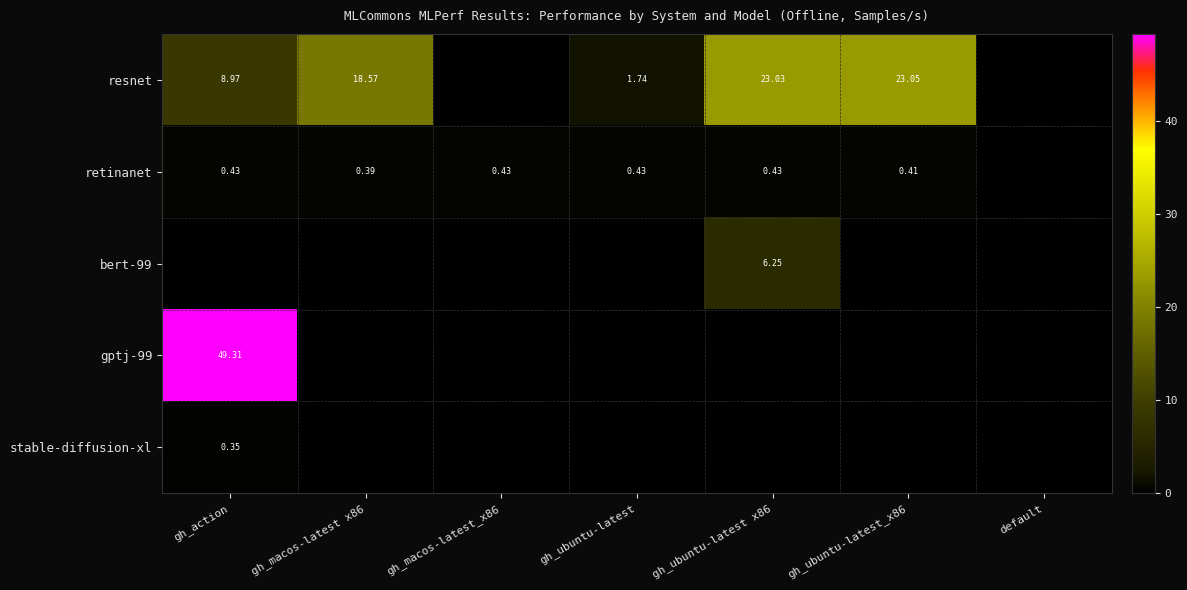

Which has a higher value, gh_action or gh_macos-latest_x86?

gh_action